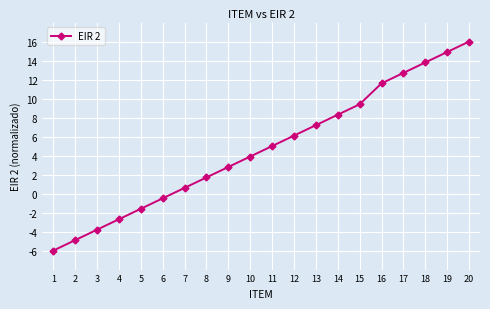

Read the value at 8.

1.7